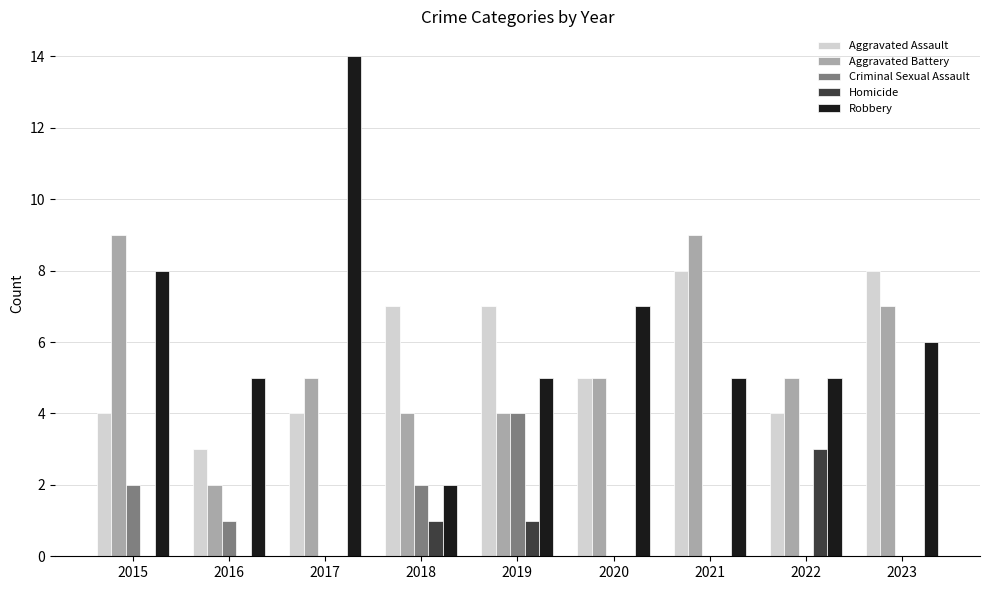

The Homicide series shows 1 at 2023. True or false?

False